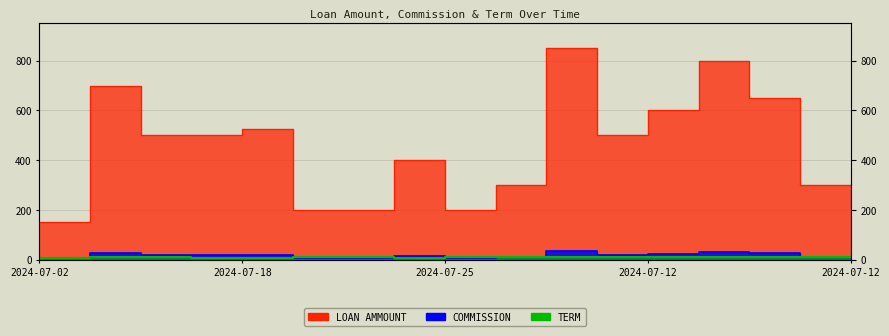

How many data points does each series have?

17